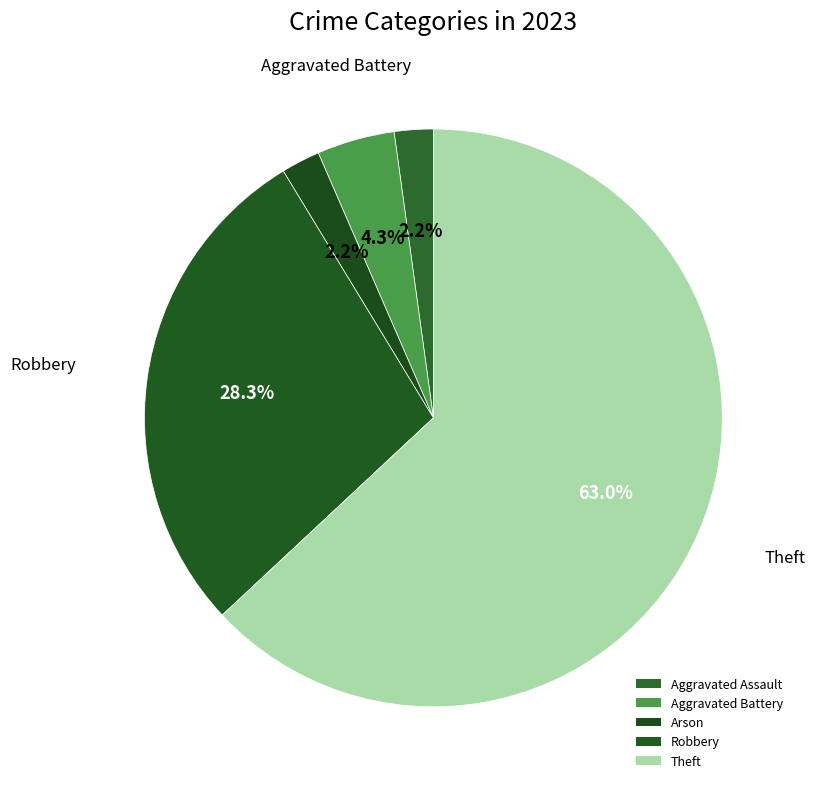

How many slices are in this pie chart?

5